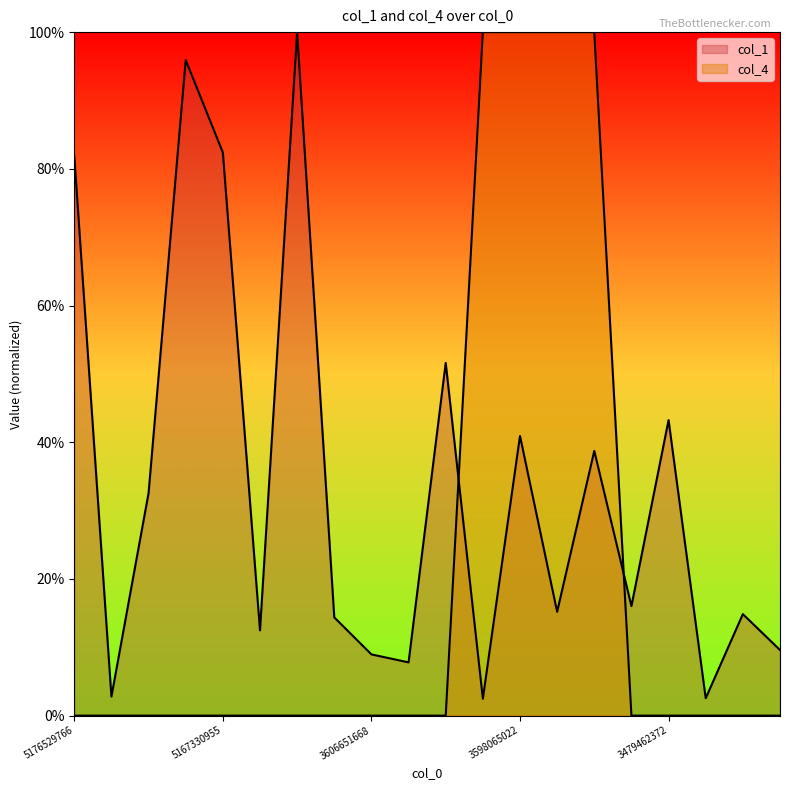

List the series in order of their peak value, lowest first.

col_1, col_4